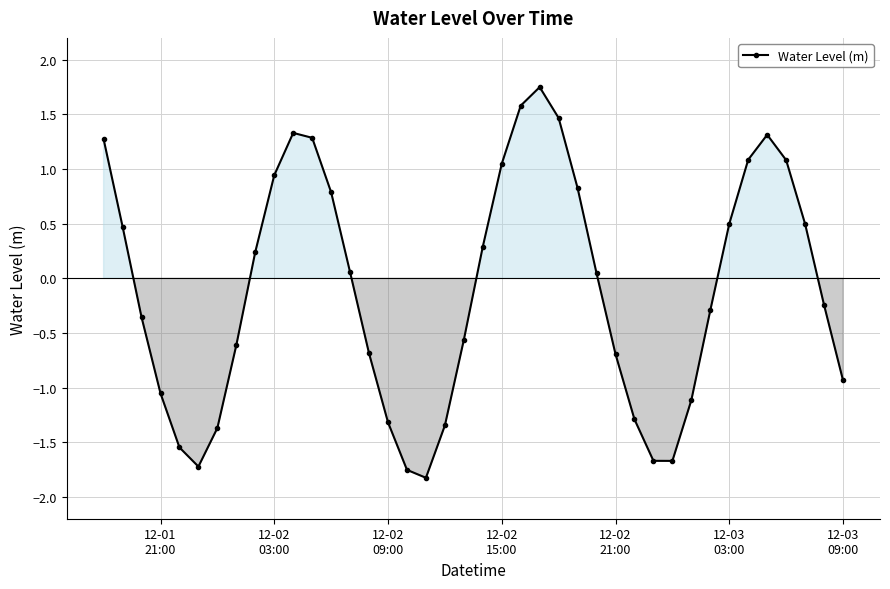

True or false: the data has more than 0 interior local peaks.

True